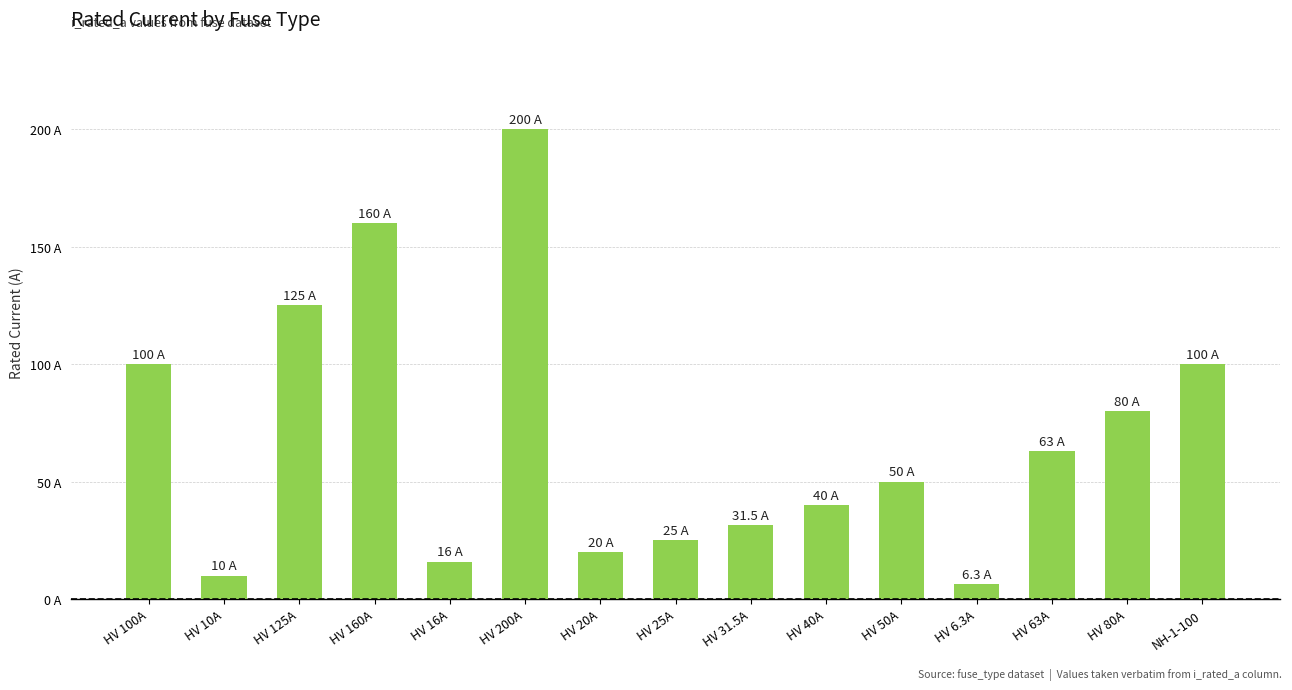

List the labels in order of value, smallest first.

HV 6.3A, HV 10A, HV 16A, HV 20A, HV 25A, HV 31.5A, HV 40A, HV 50A, HV 63A, HV 80A, HV 100A, NH-1-100, HV 125A, HV 160A, HV 200A